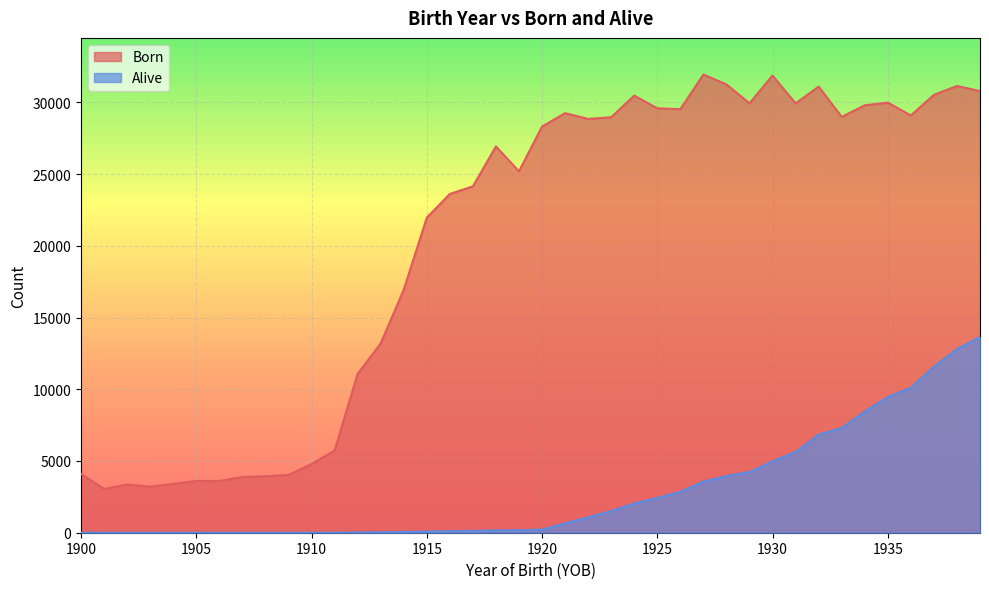

What is the sum of all Born values?

810917